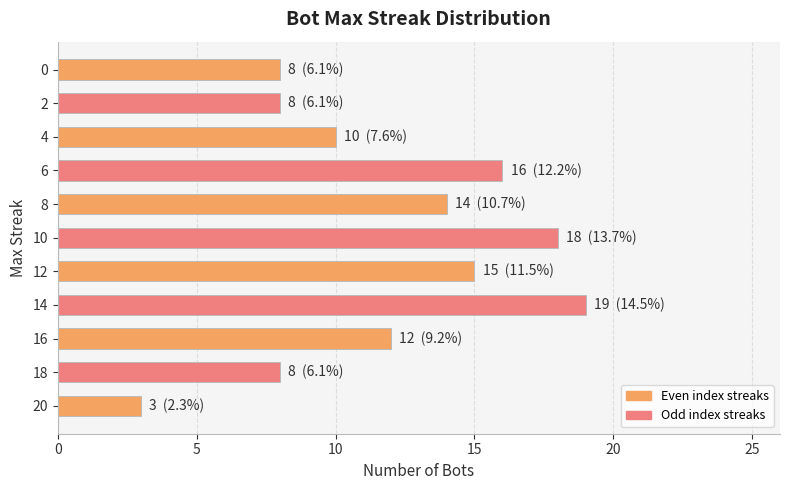

What is the difference between the maximum and minimum values?

16